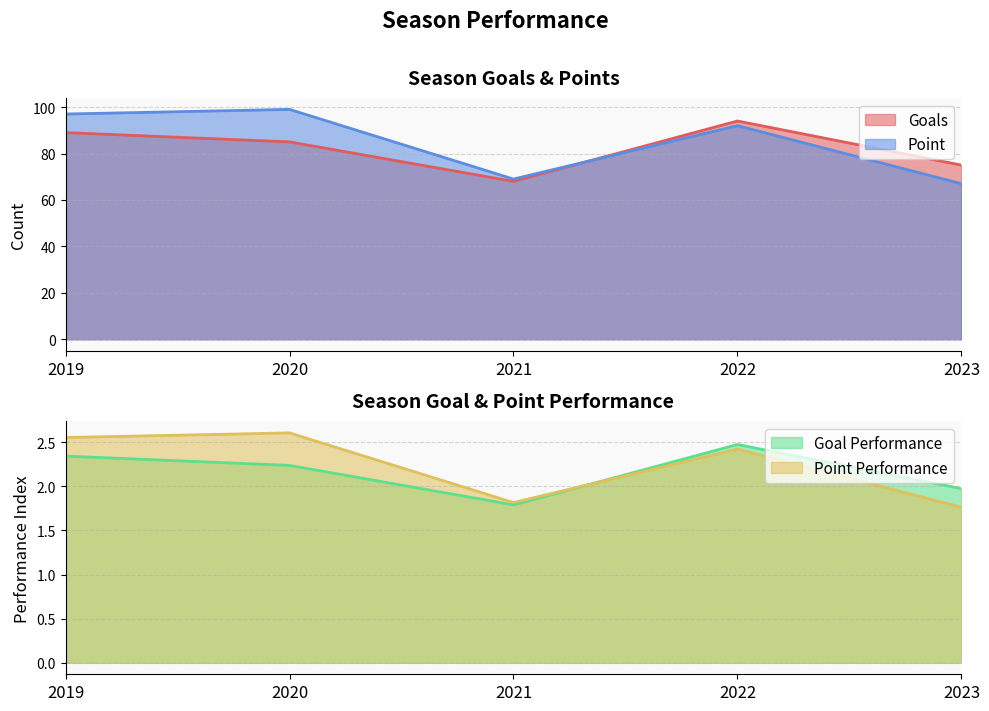

Which series changed the most between 2020 and 2023?

Point